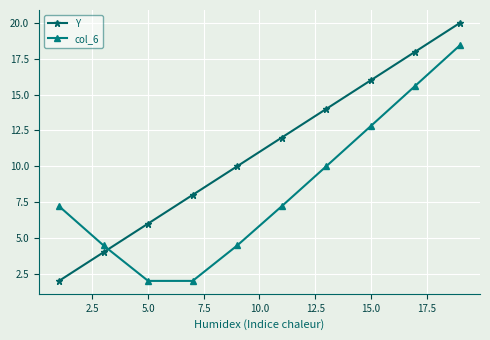

What is the value of the col_6 point at the 10th from the left?

18.4